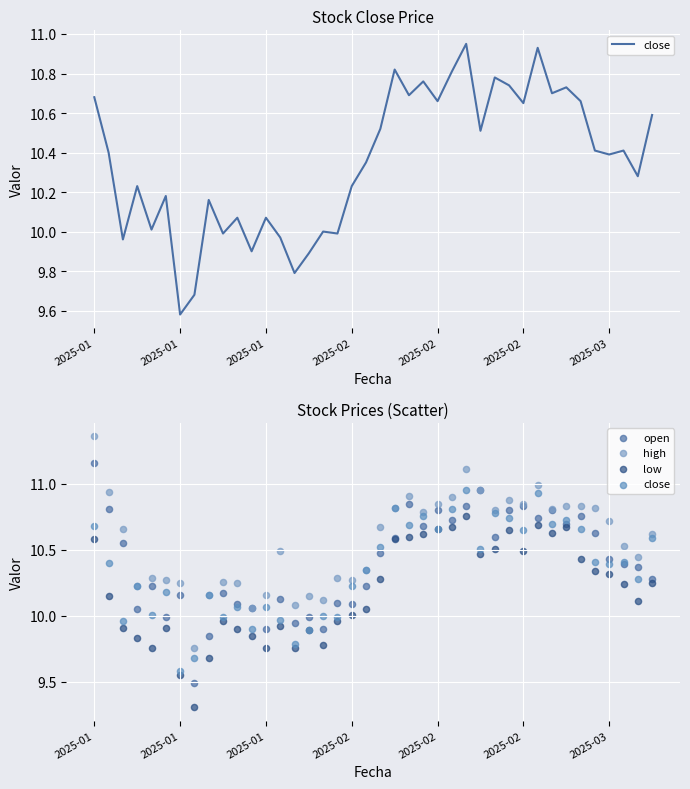

Which series reaches the maximum Y coordinate?

high